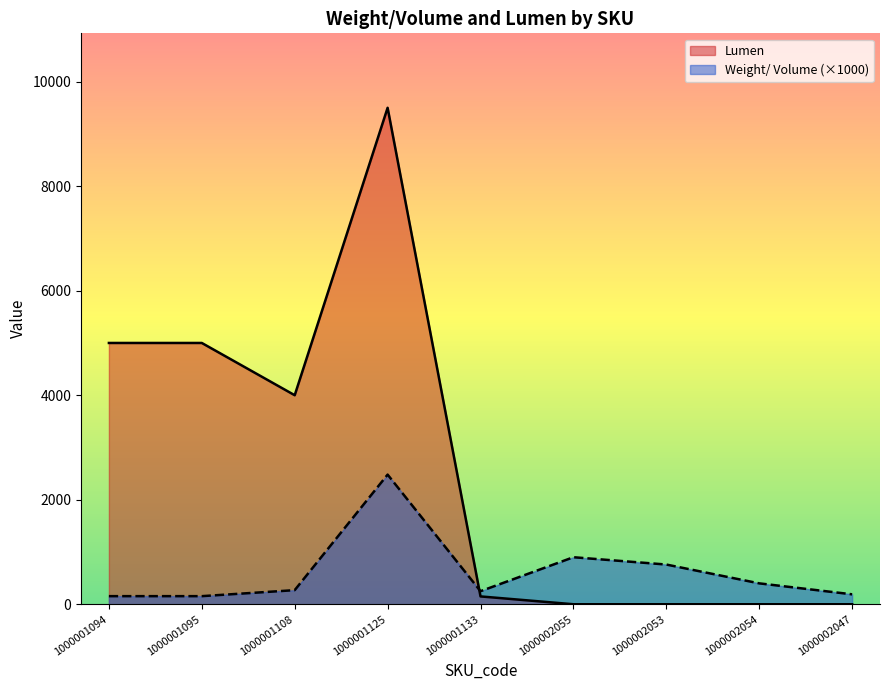

Is it true that Lumen equals -5216 at 1000002054?

False